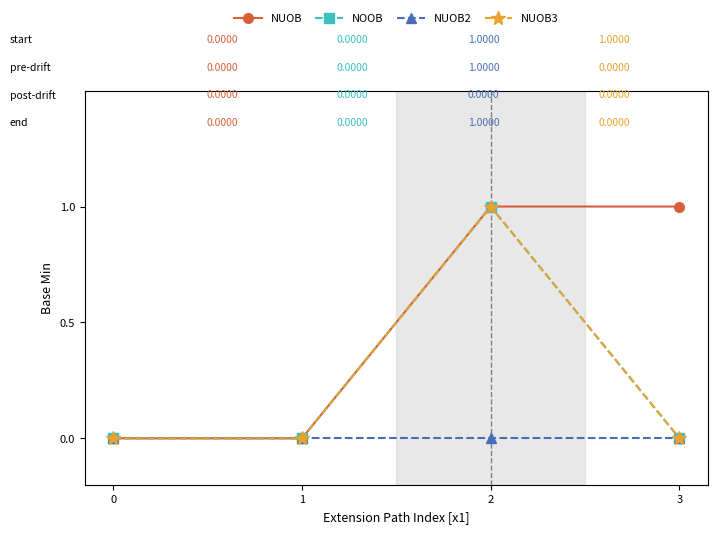

True or false: NUOB2 and NUOB cross at least once.

False